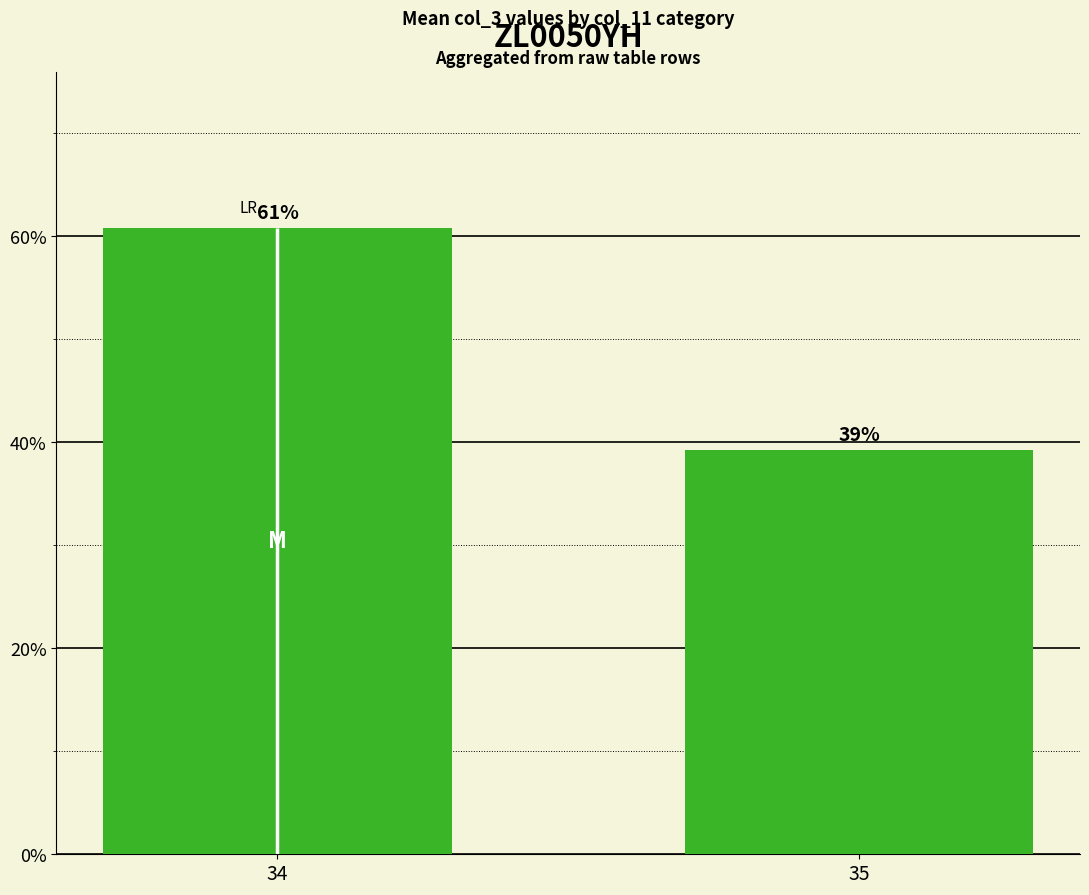

Reading left to right, extract all data points from this chart.

34=60.8	35=39.2